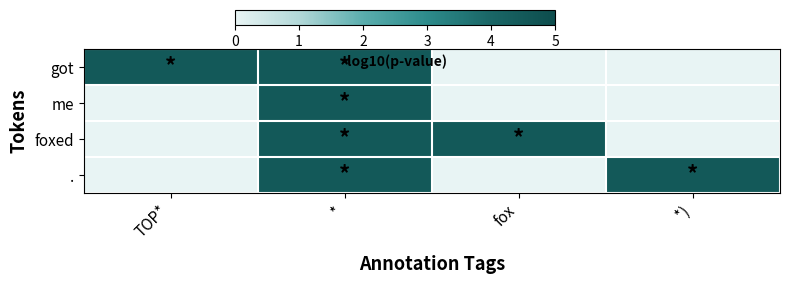

Which category has the highest value across all series?

TOP*